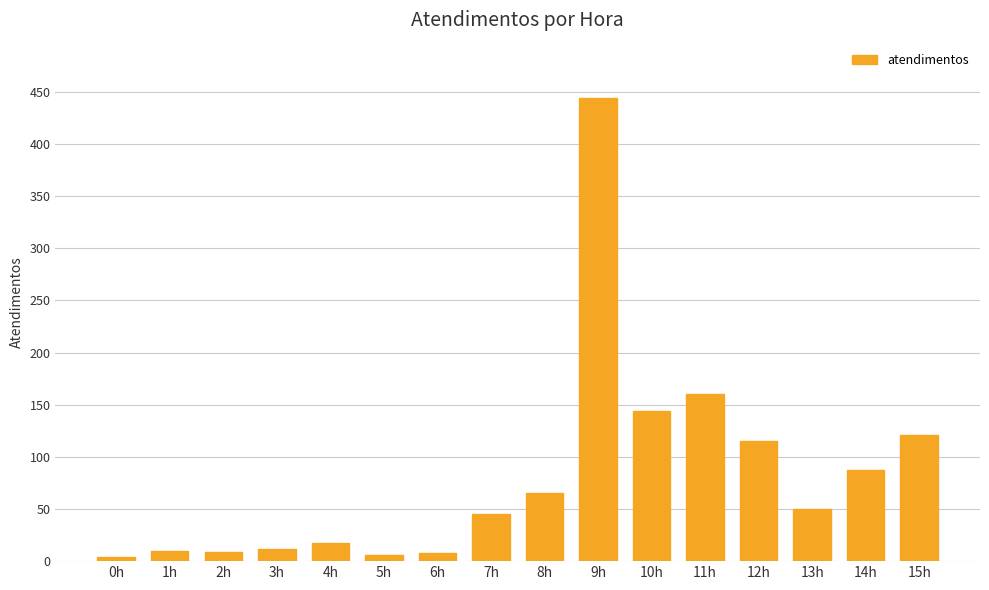

Where is the data nearest to the value 224?

11h